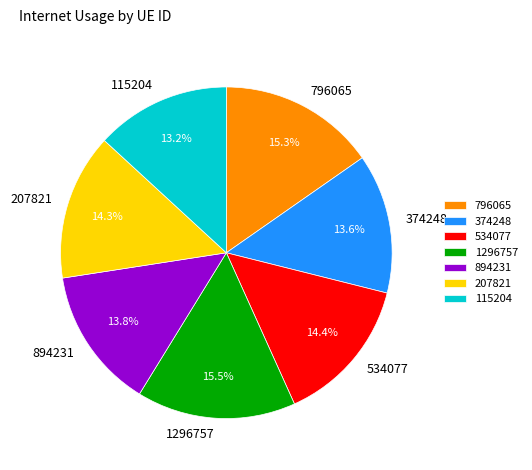

The 374248 slice represents 3% of the pie. True or false?

False